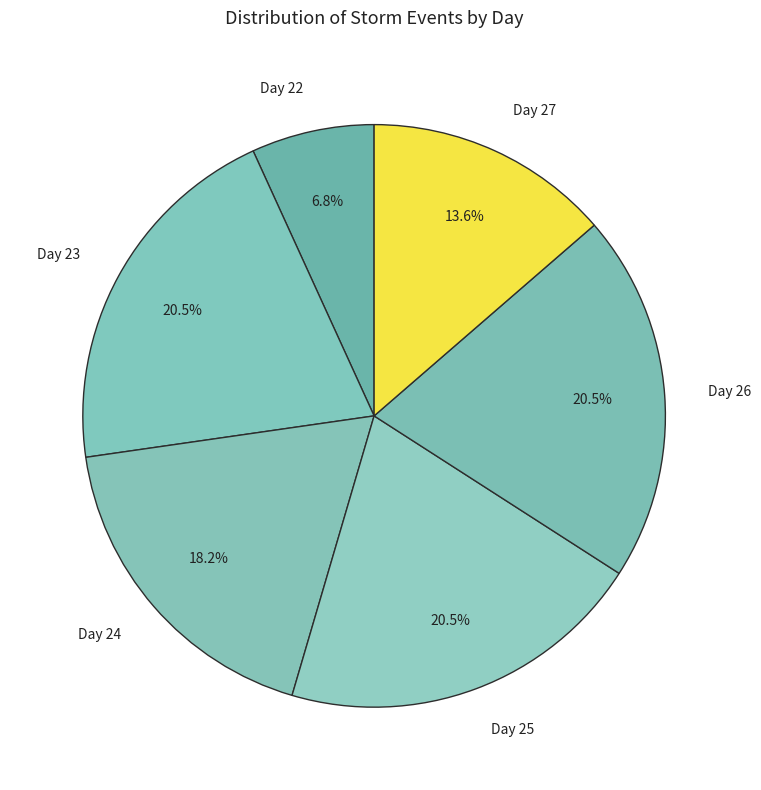

Which category has the smallest portion of the pie?

Day 22